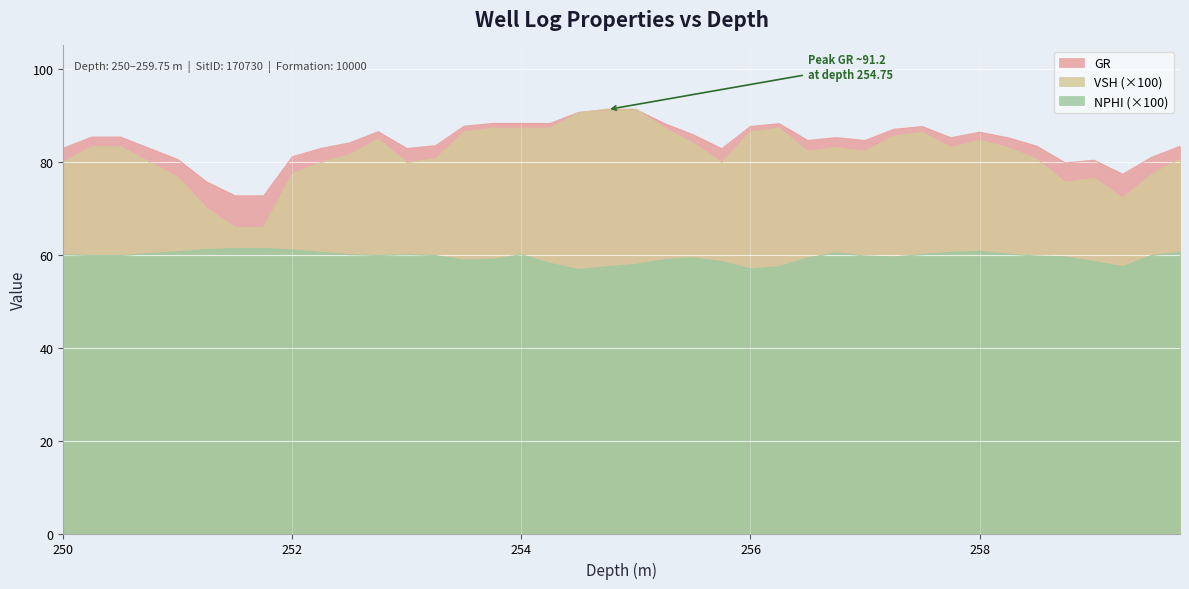

What is the average value of the VSH series?

81.7